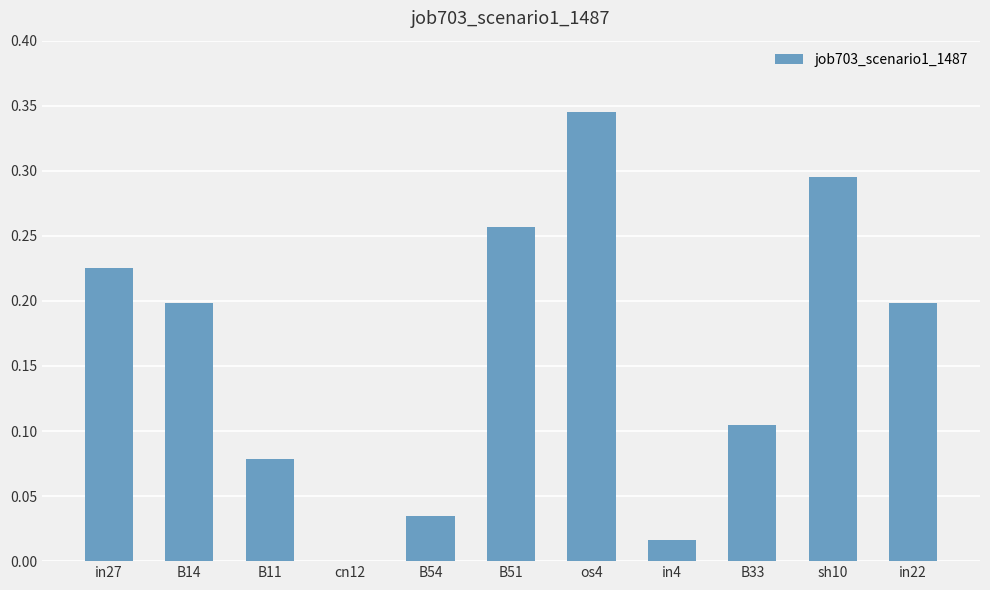

What is the sum of all values?

1.8